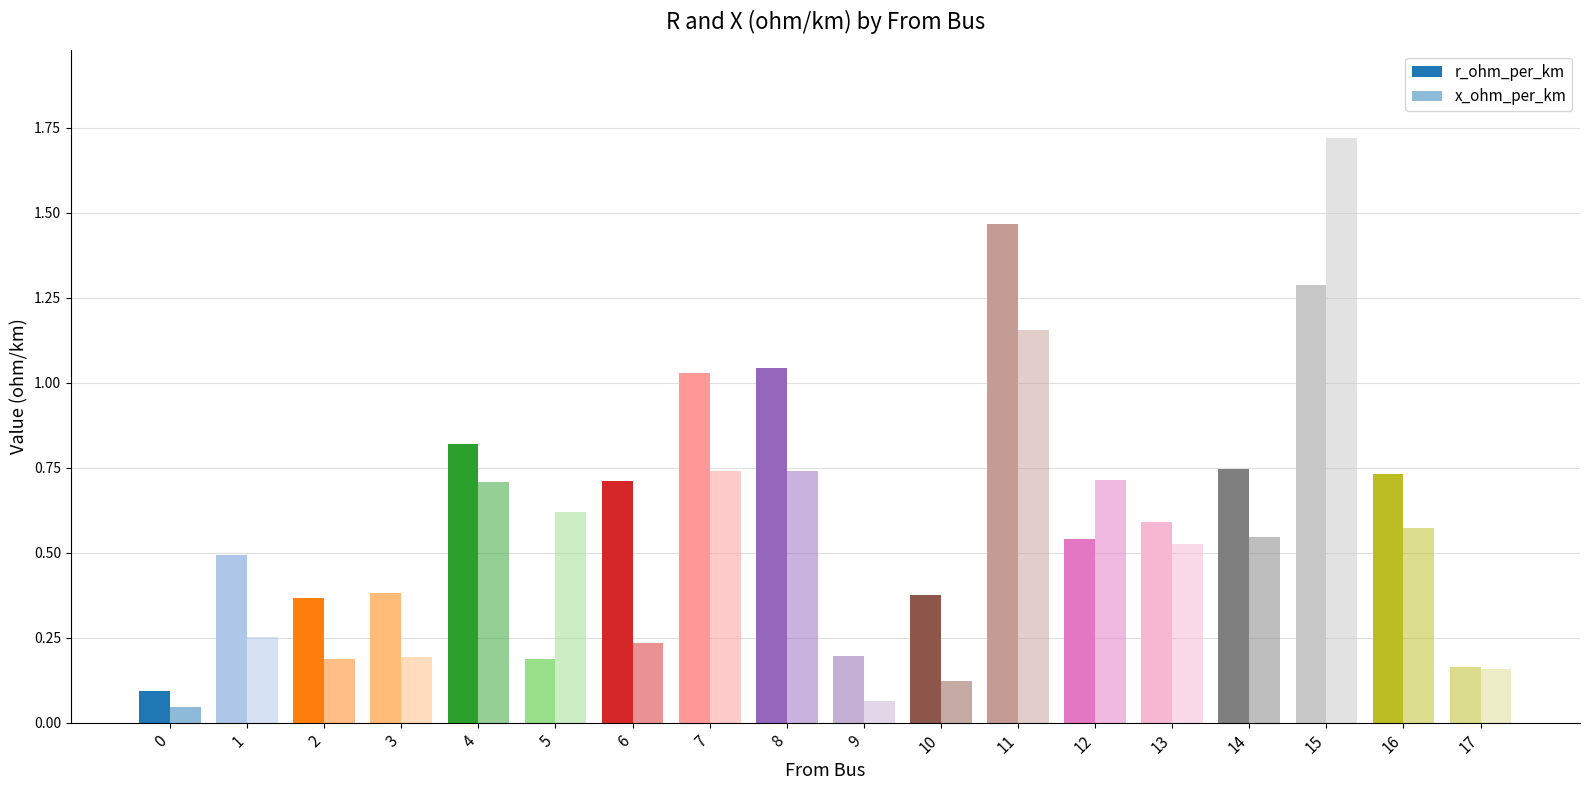

How many data points does each series have?

18